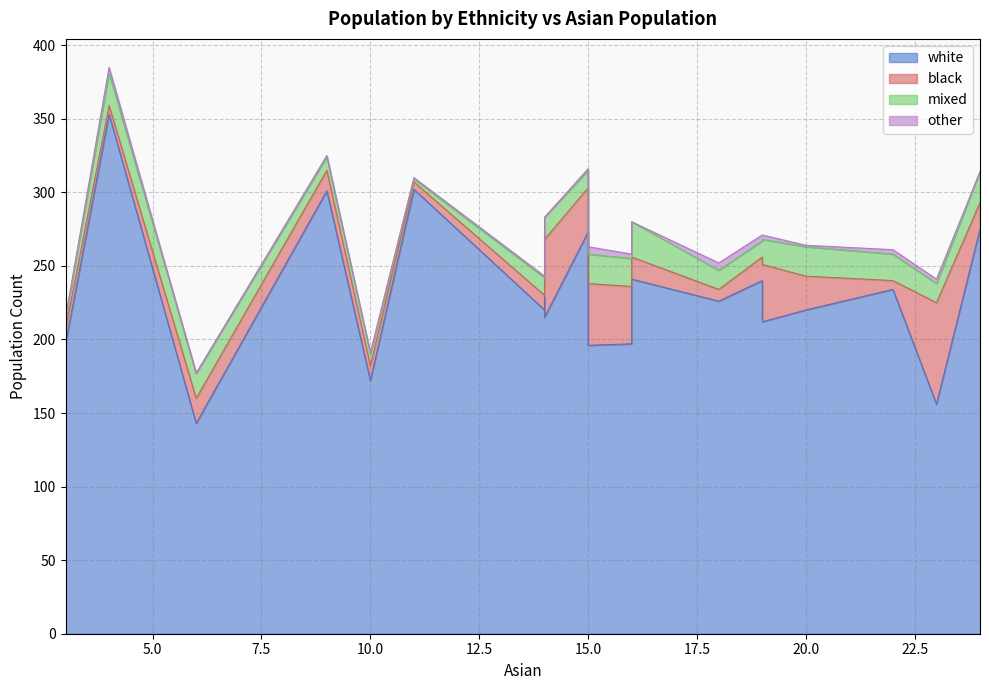

True or false: other and white intersect in this chart.

False